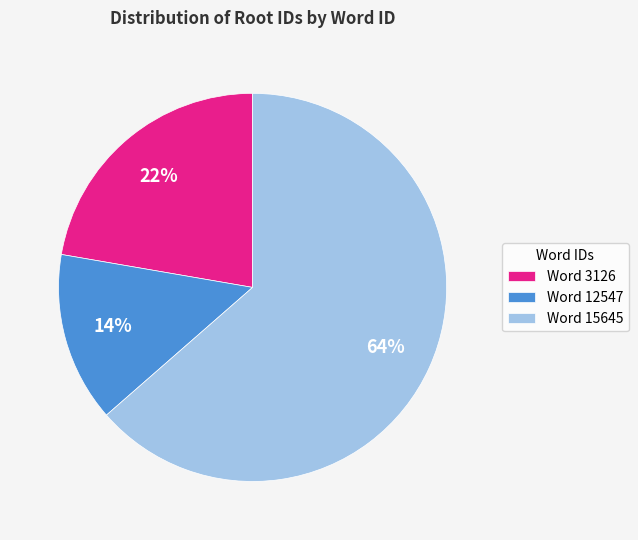

How many slices are in this pie chart?

3